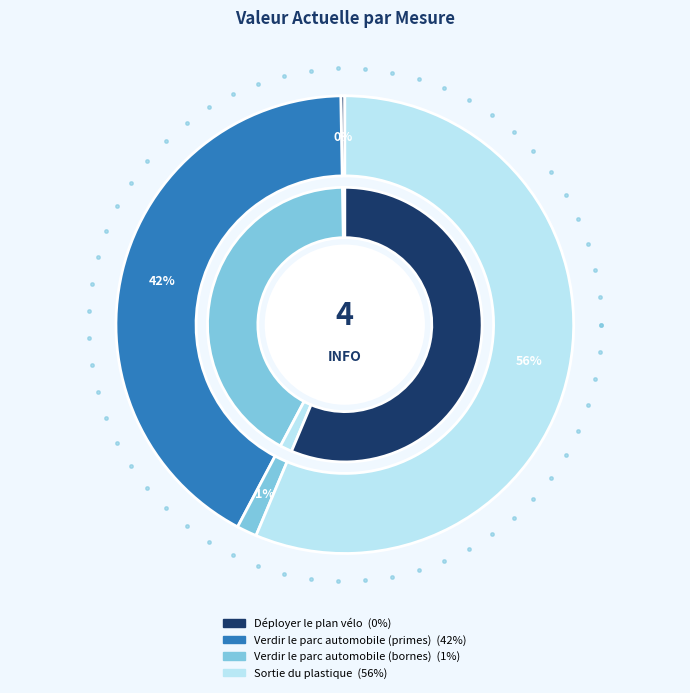

To the nearest percent, what is the combined percentage of Verdir le parc automobile (bornes) and Verdir le parc automobile (primes)?

43%